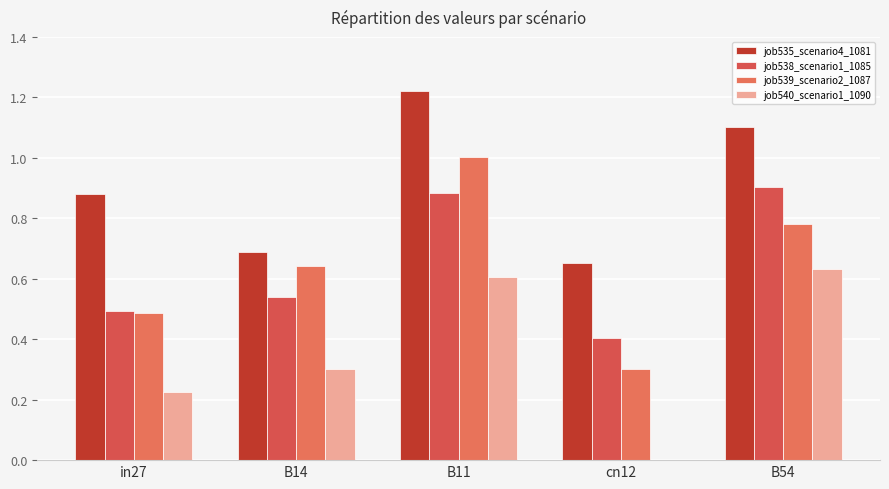

Which has a higher value, B11 or B54?

B11